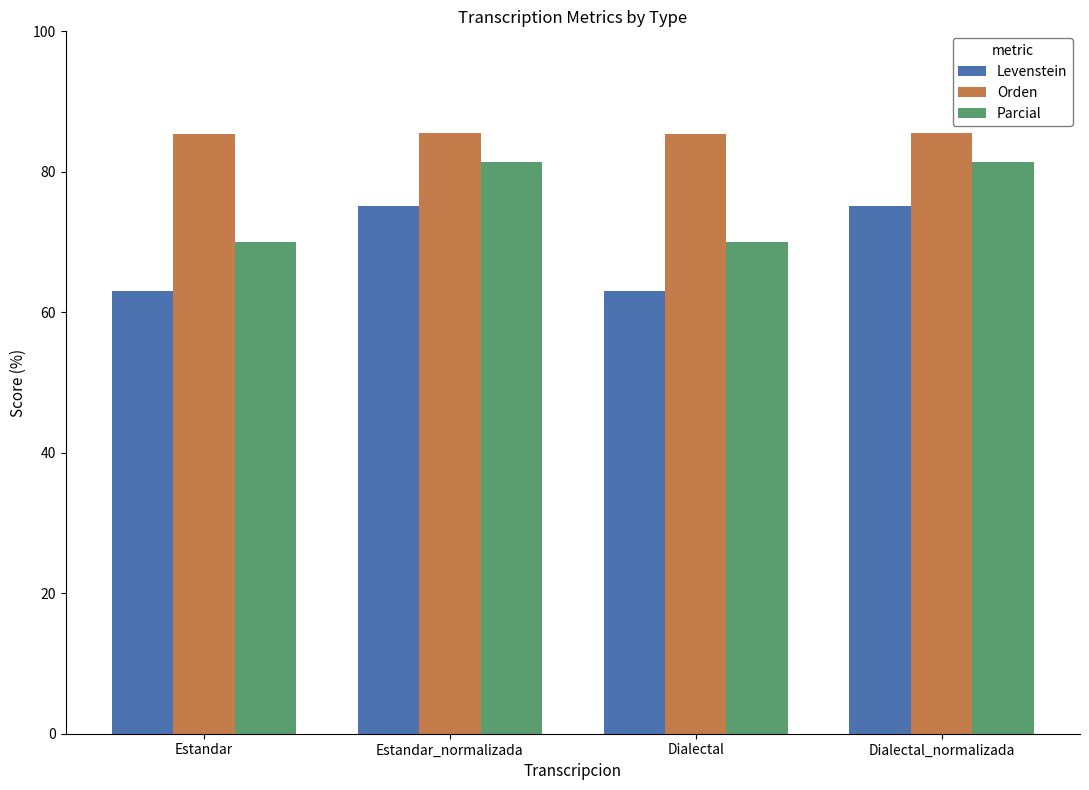

Which series changed the most between Estandar and Dialectal_normalizada?

Levenstein